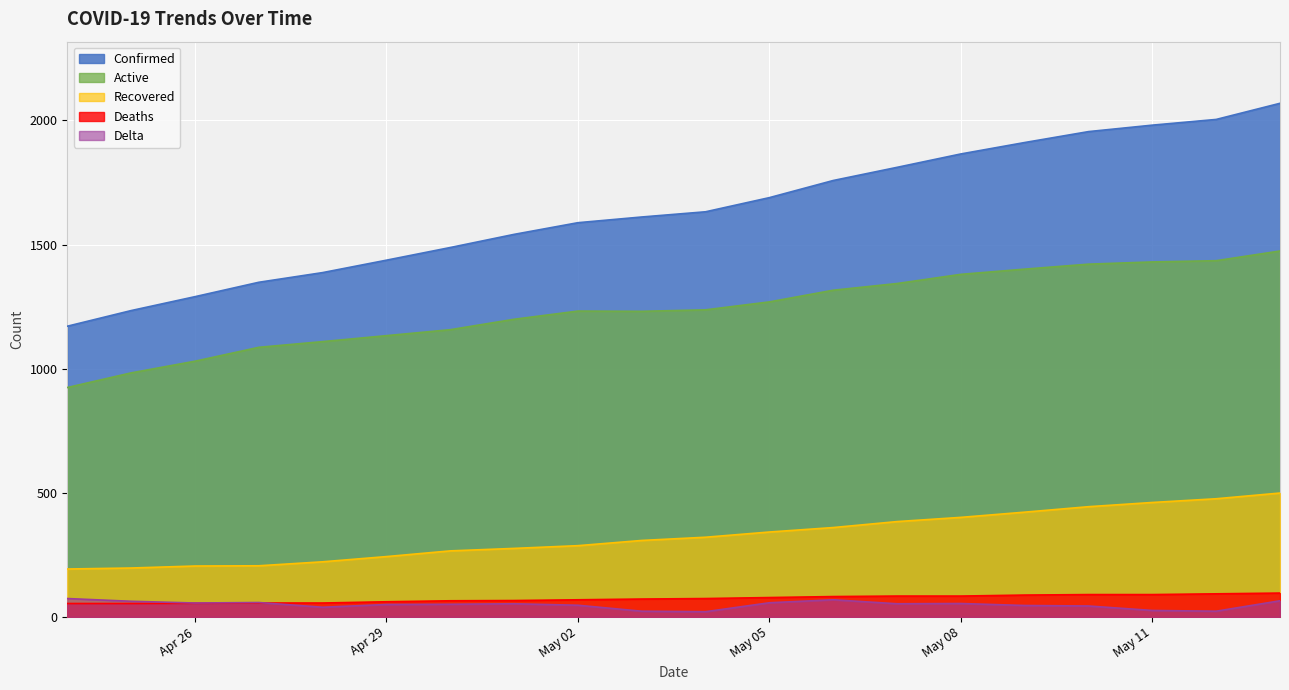

Which series has the widest spread of values?

Confirmed